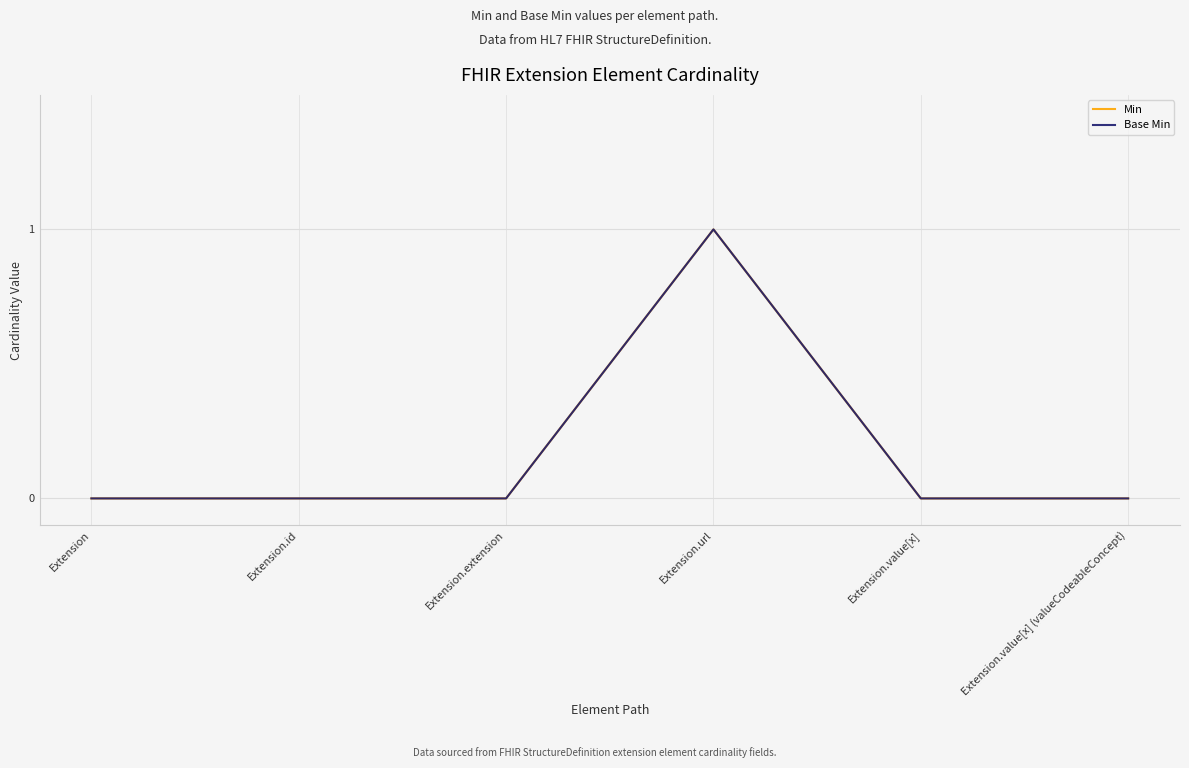

True or false: Base Min and Min cross at least once.

False